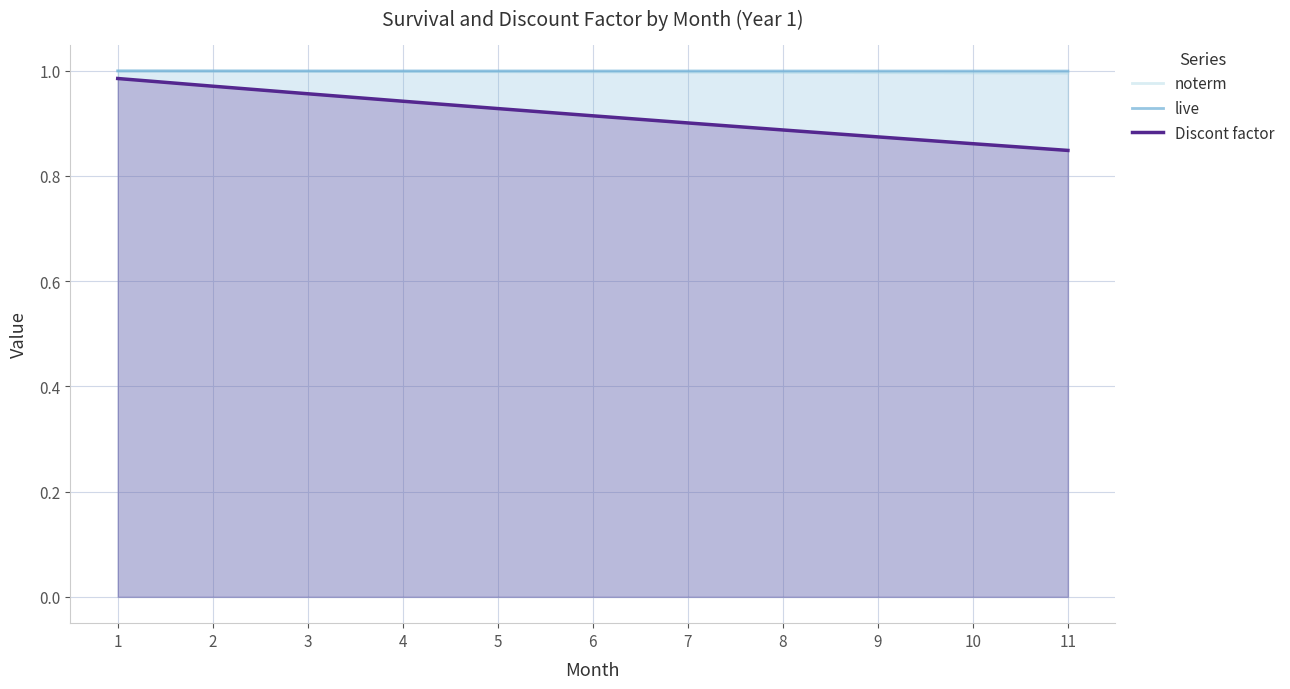

Is it true that Discont factor equals 0.9 at 7?

True